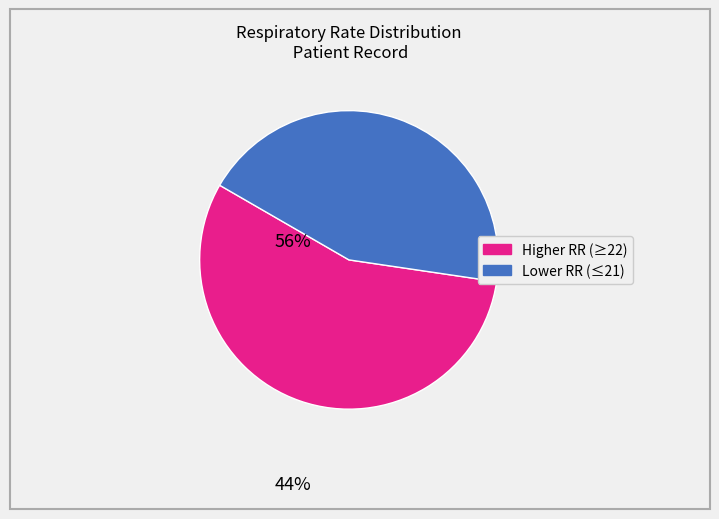

Is there a majority slice in this chart?

Yes